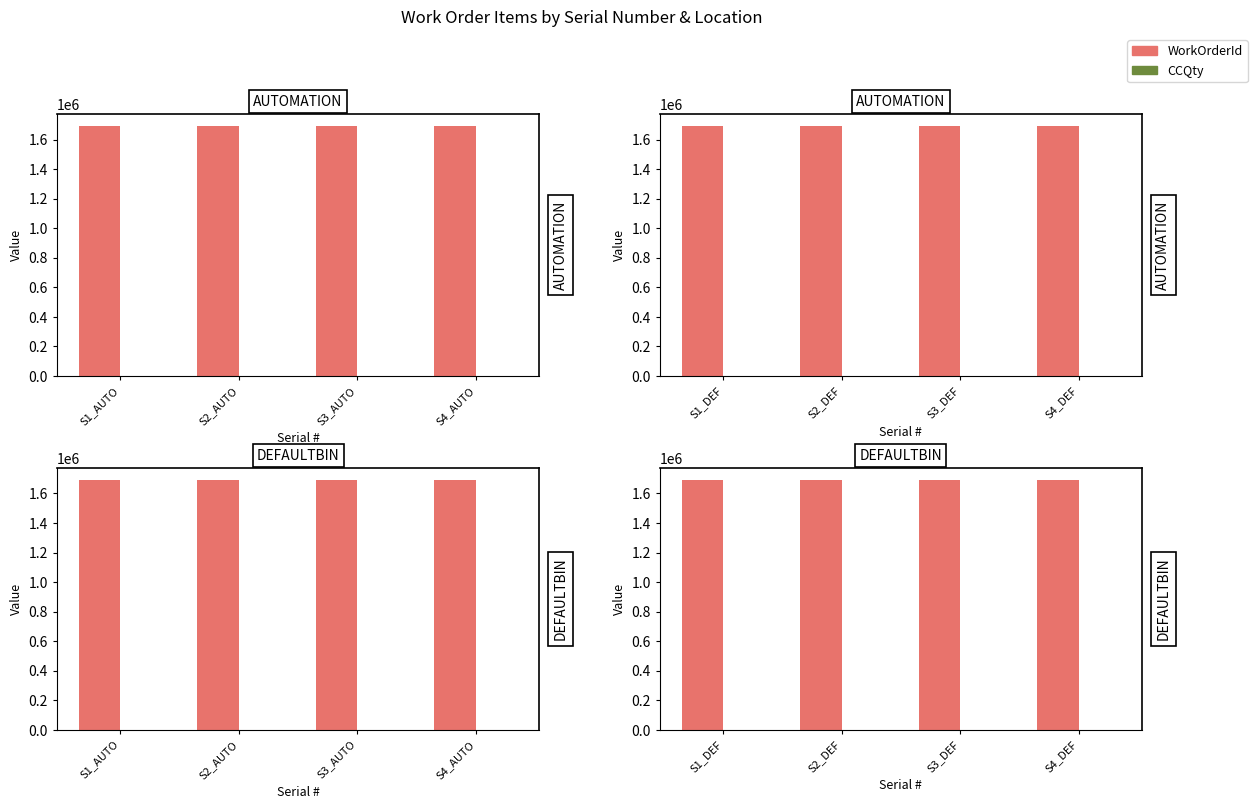

At which label does CCQty reach its peak?

S1_DEF